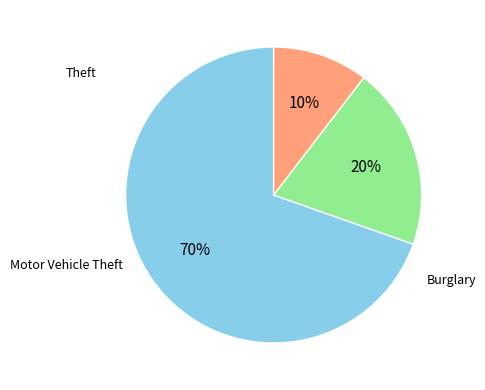

What is the largest slice in the pie chart?

Theft